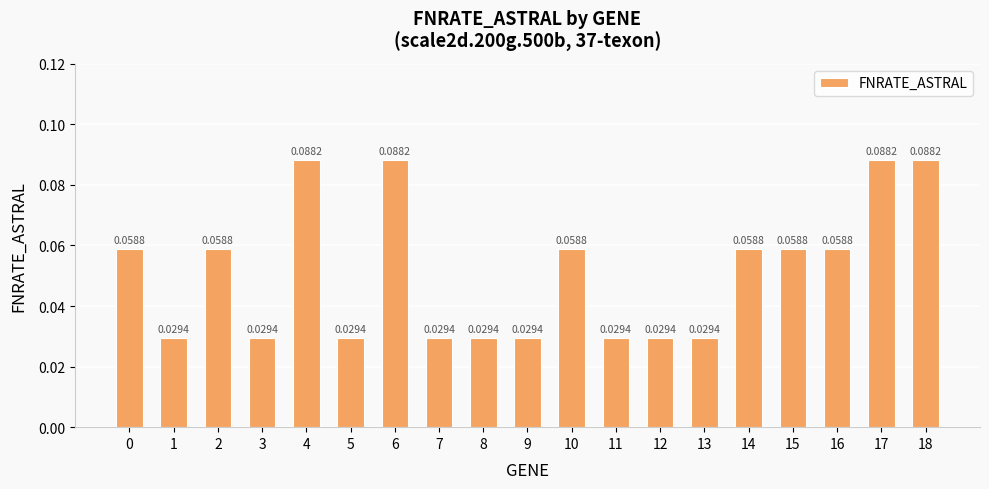

Are the bars horizontal?

No